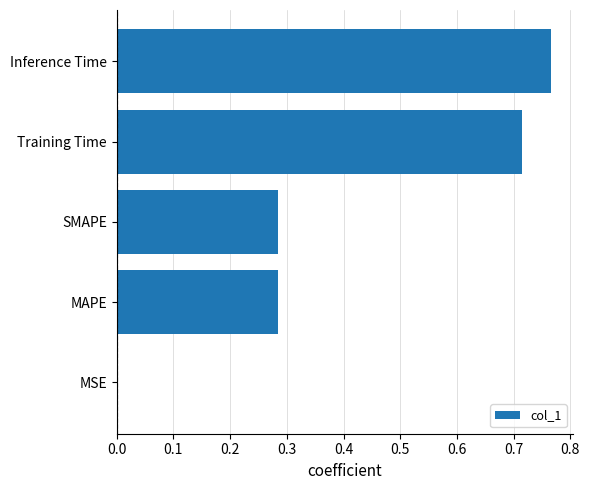

What is the change in value from MAPE to Training Time?

+0.4